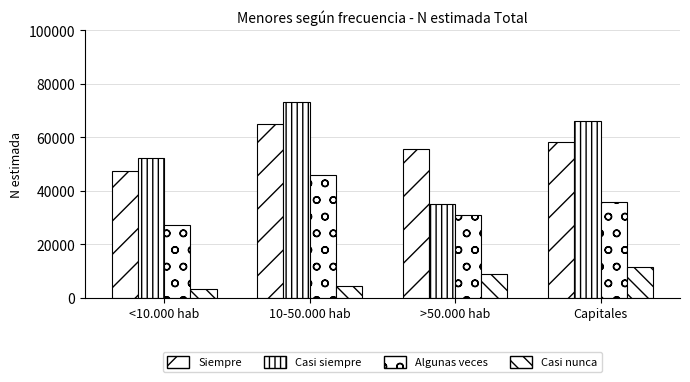

Are the bars grouped side by side (vs. stacked)?

Yes